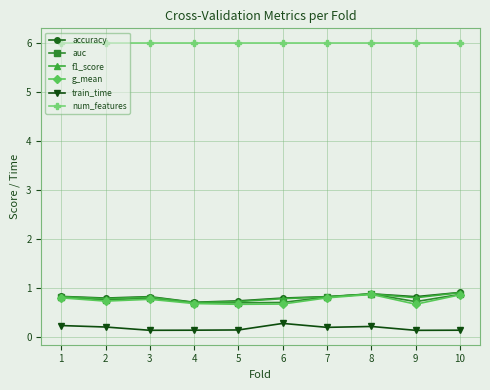

Is it true that train_time equals 0.2 at 7?

True